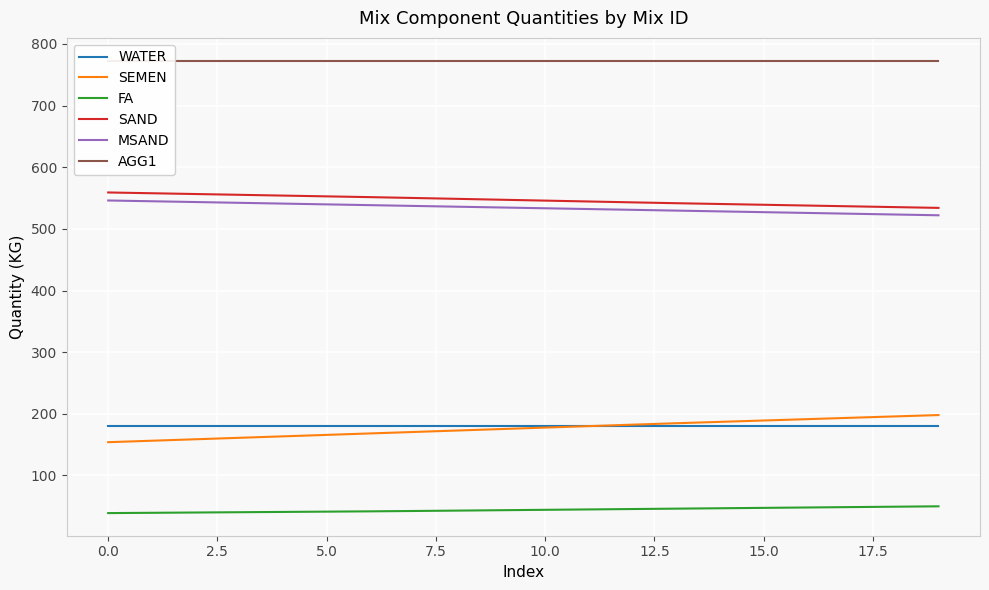

Where does the MSAND series first go above 534?

0.0